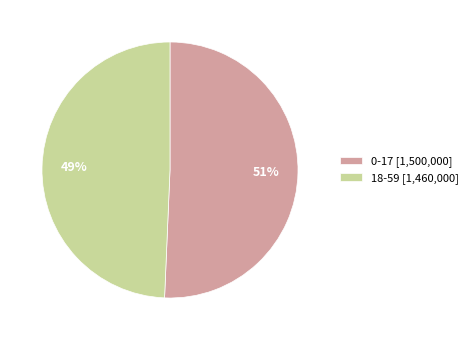

Which slice represents more than half of the pie?

0-17